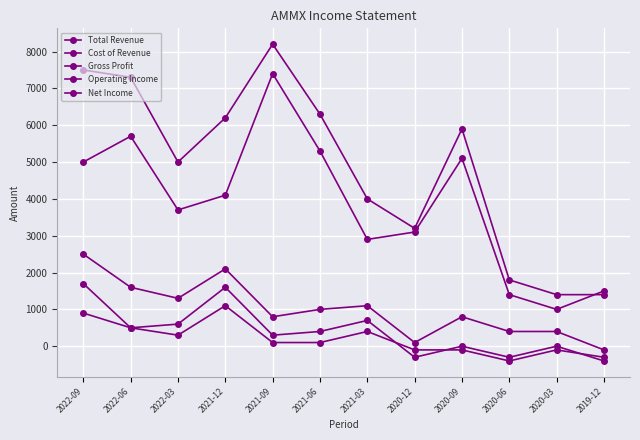

Does the chart display data point markers on the line(s)?

Yes